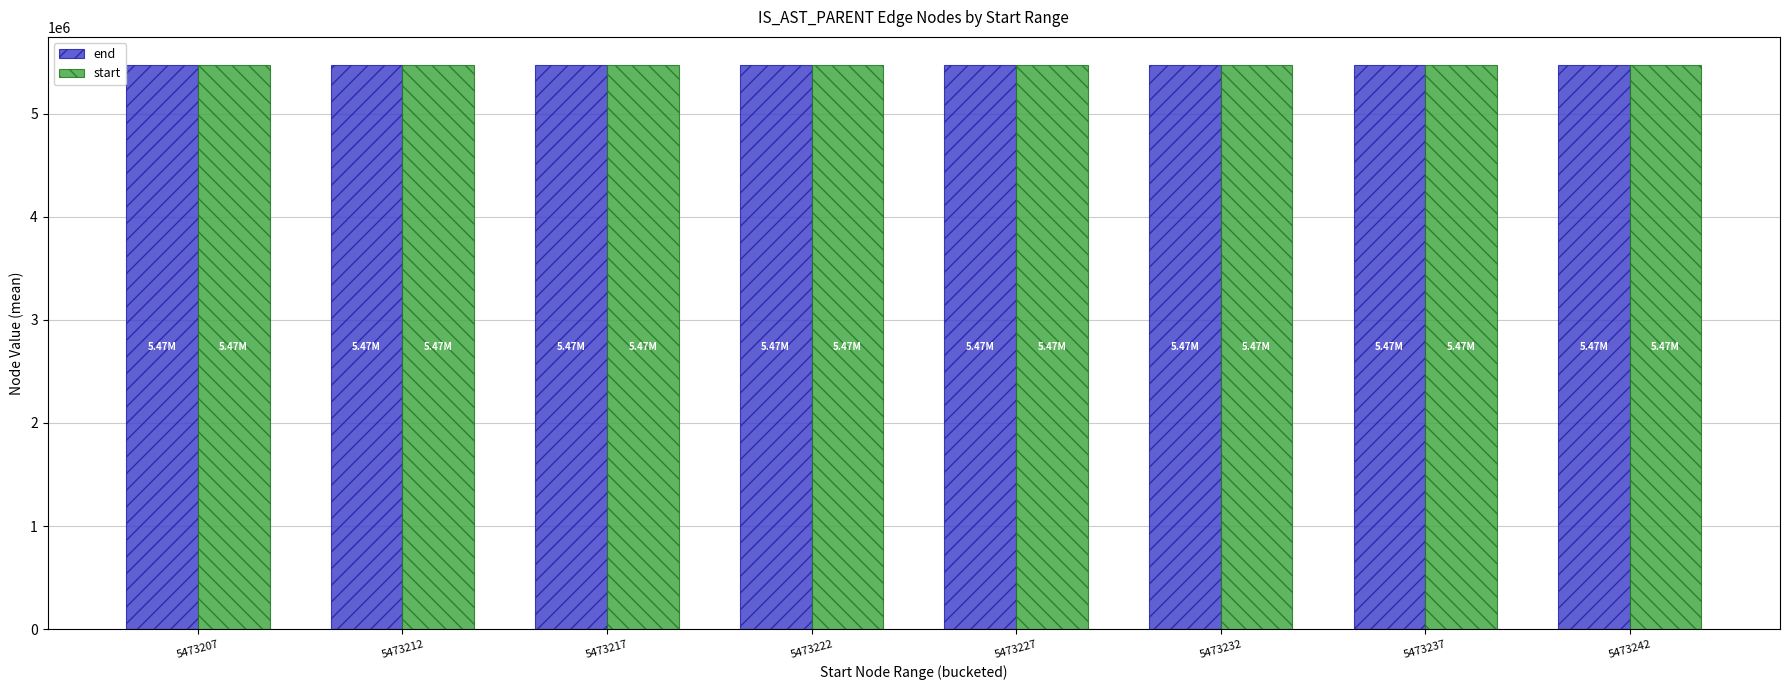

What is the total value across all series at 5473242?

10946489.8